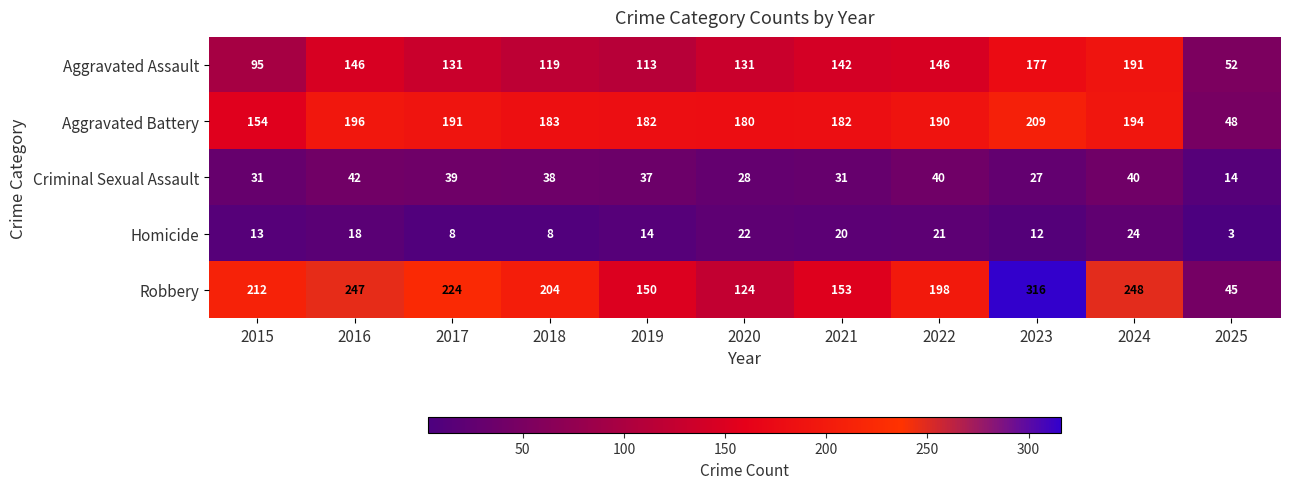

Rank the series by their maximum value, from highest to lowest.

Robbery, Aggravated Battery, Aggravated Assault, Criminal Sexual Assault, Homicide